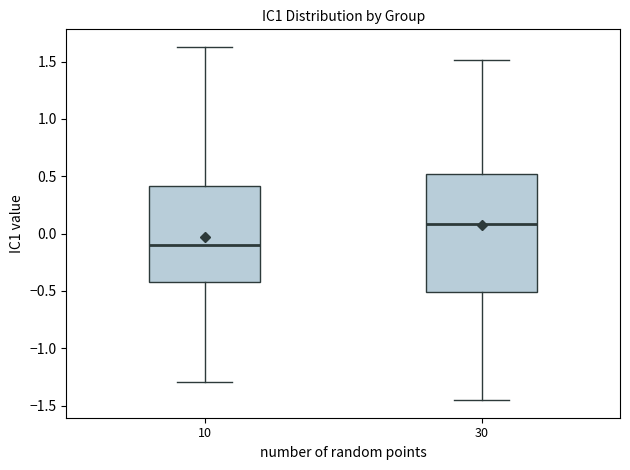

Reading left to right, read every box against the y-axis: the position of its median line, the range the box covers, and the ends of its whiskers. The values are not printed on the chart, so give them approximately, as read against the axis.

10: median -0.10, box -0.40 to 0.40, whiskers -1.30 to 1.65
30: median 0.10, box -0.50 to 0.50, whiskers -1.45 to 1.50